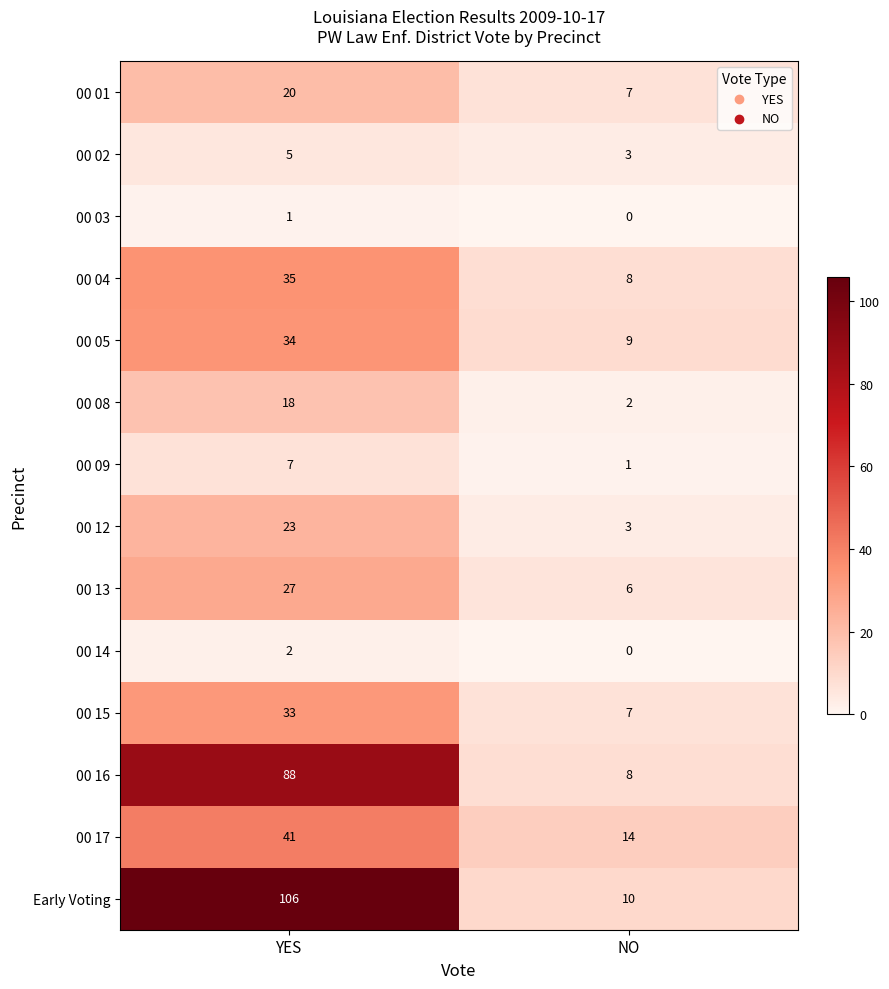

What is the approximate value of 00 17 at YES, to the nearest 10?

40